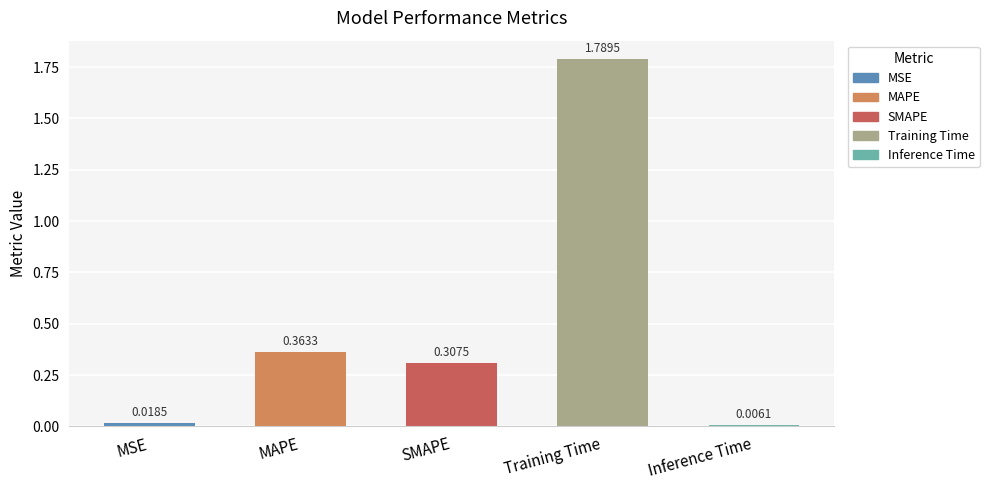

What is the average value?

0.5